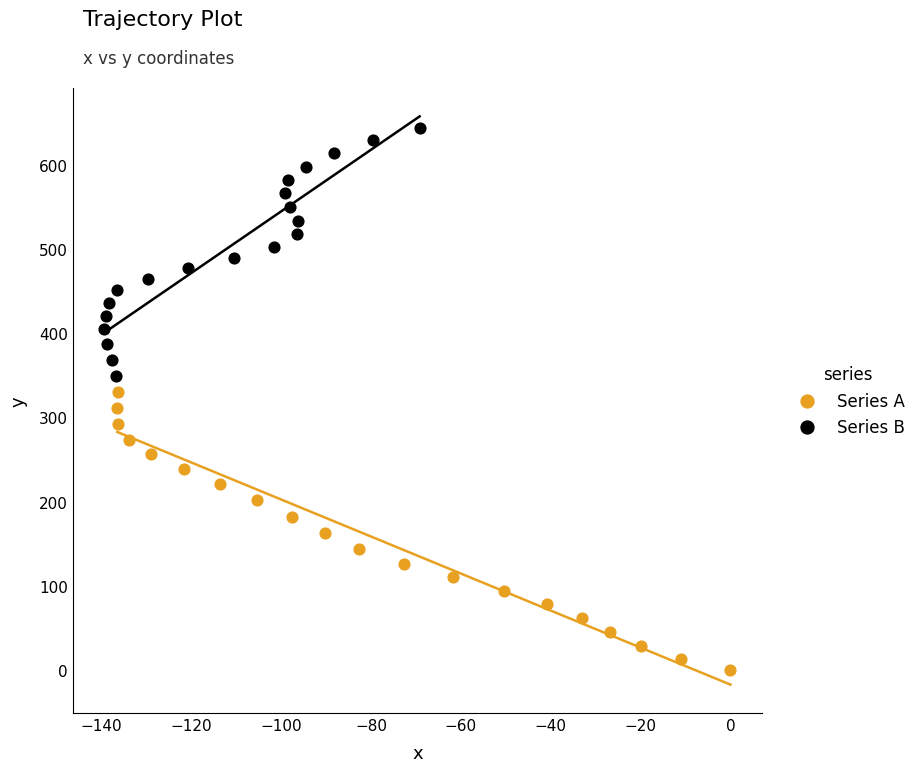

What are all the series names shown in the legend?

Series A, Series B